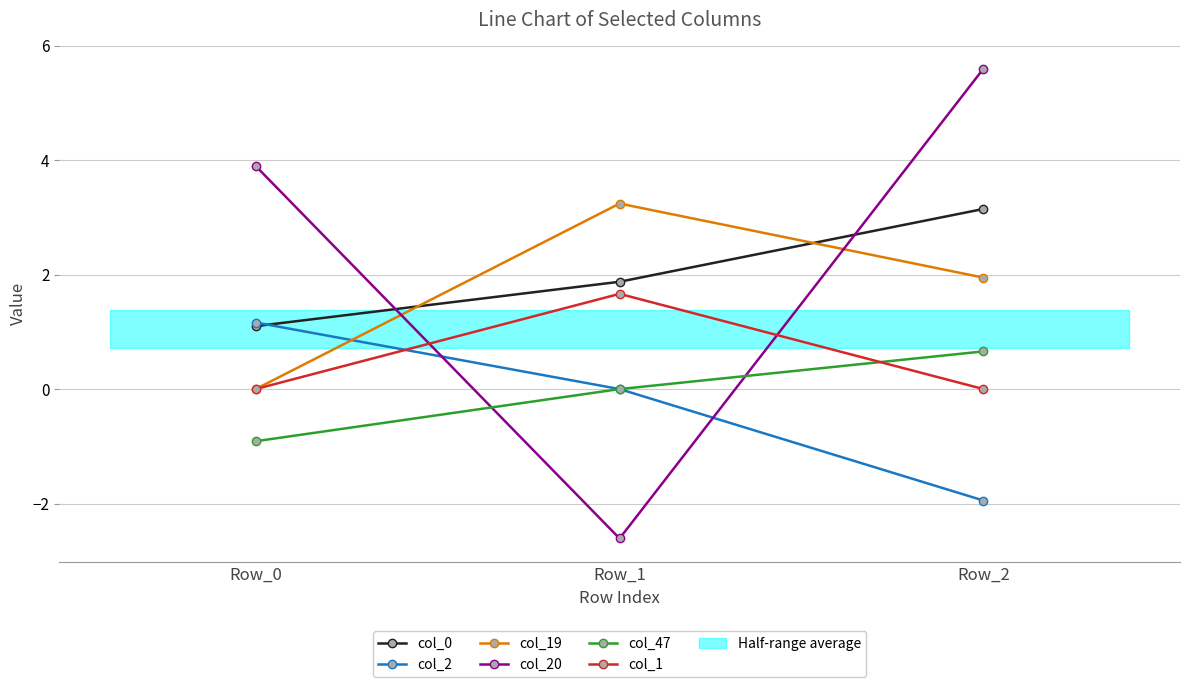

What is the maximum value for col_1?

1.7